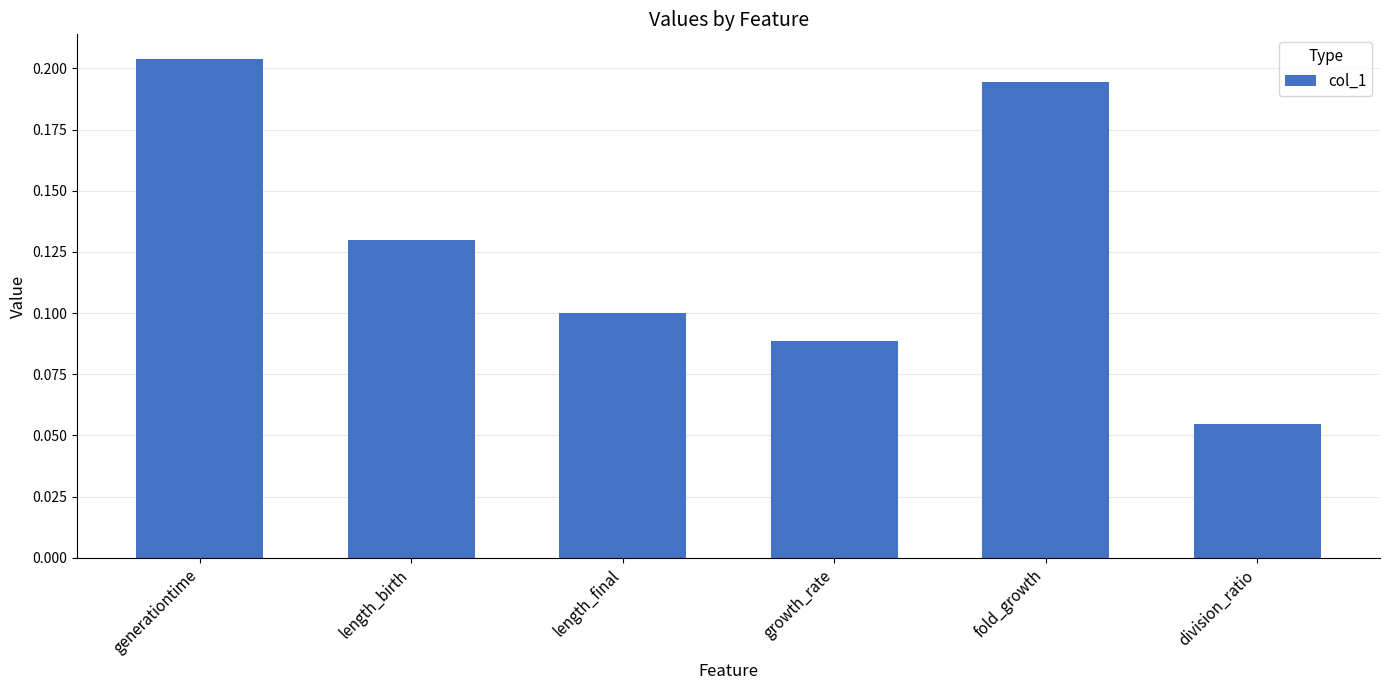

Which category has the highest value across all series?

generationtime